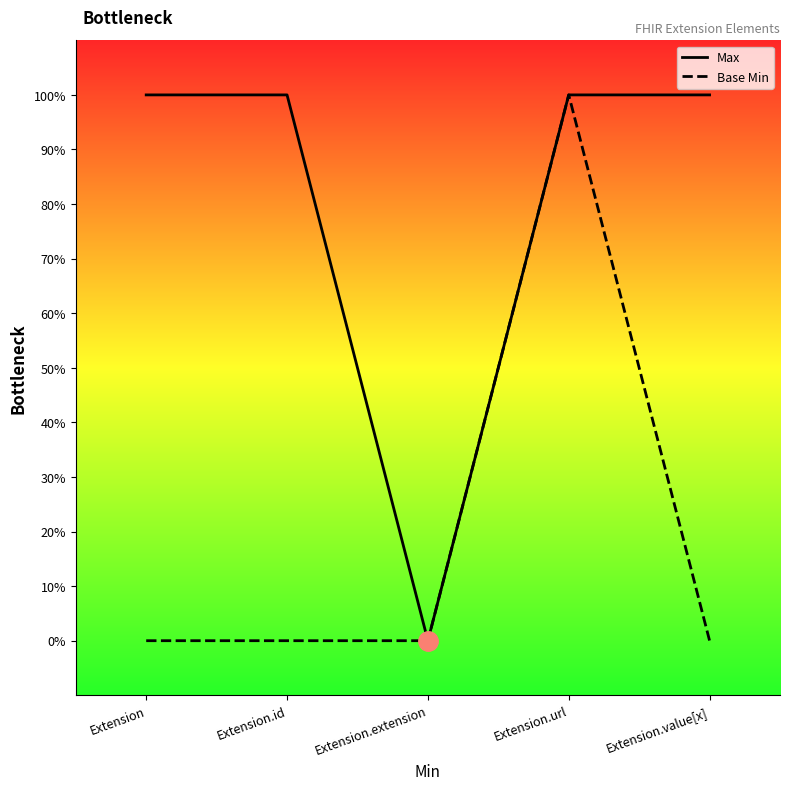

True or false: Max has a value of 0 at Extension.extension.

True